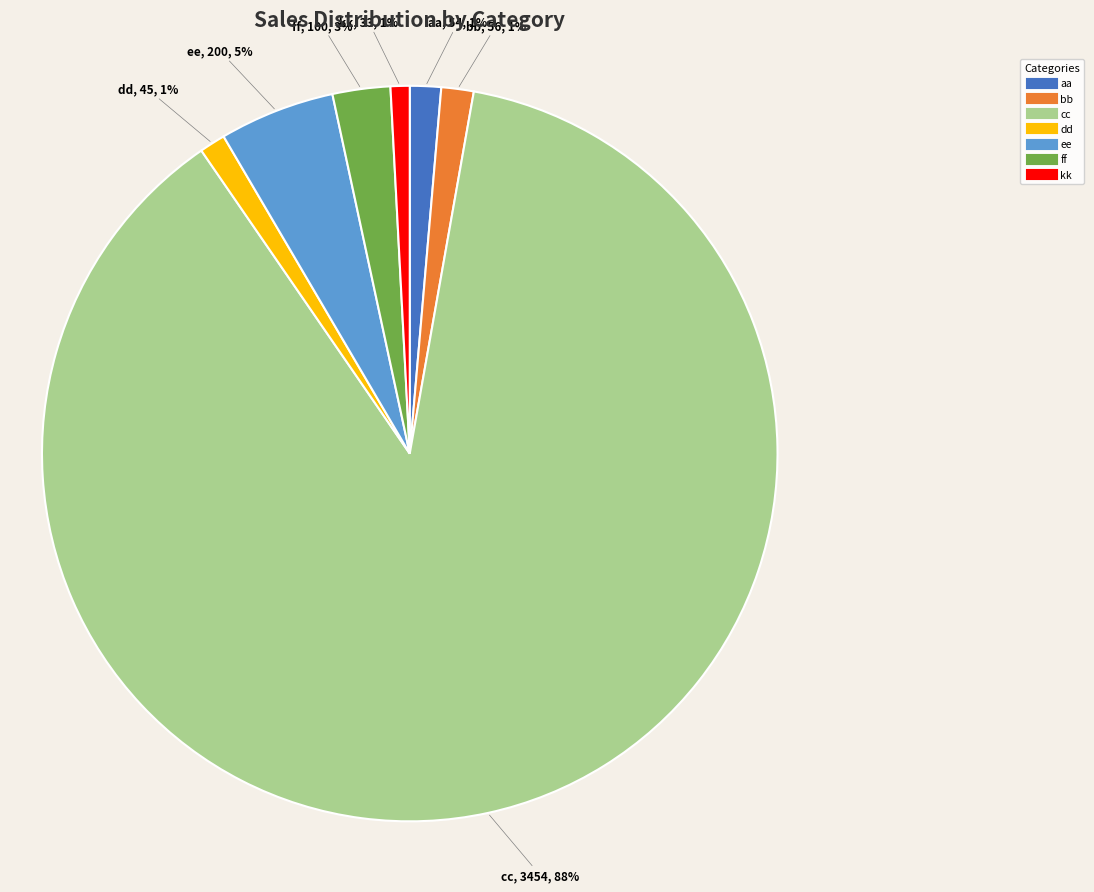

The kk slice represents 15% of the pie. True or false?

False